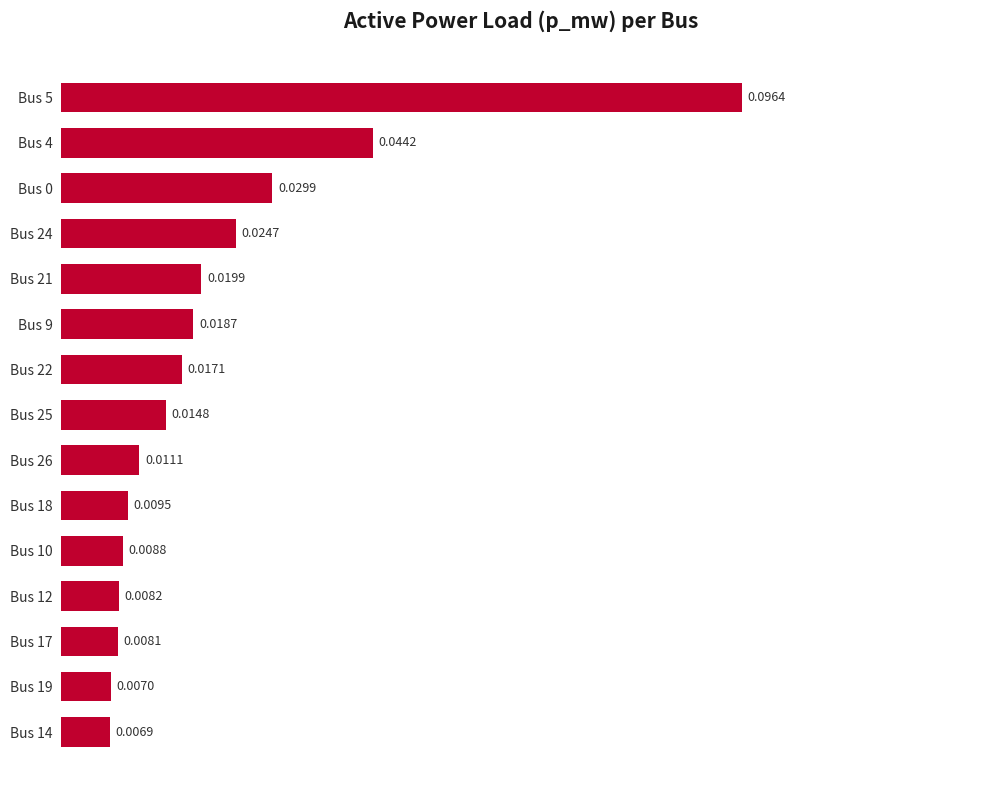

Between Bus 4 and Bus 12, which is larger?

Bus 4